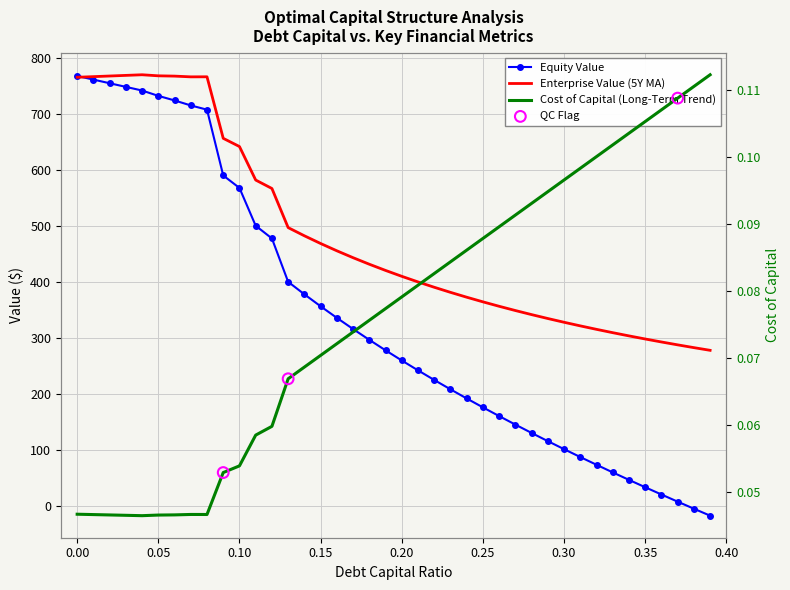

At how many categories does at least one series exceed 668?

9